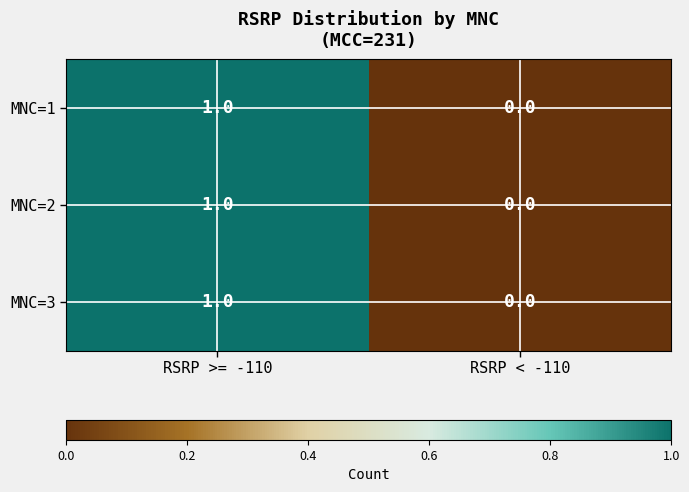

Rank the categories by MNC=2 value from lowest to highest.

RSRP < -110, RSRP >= -110